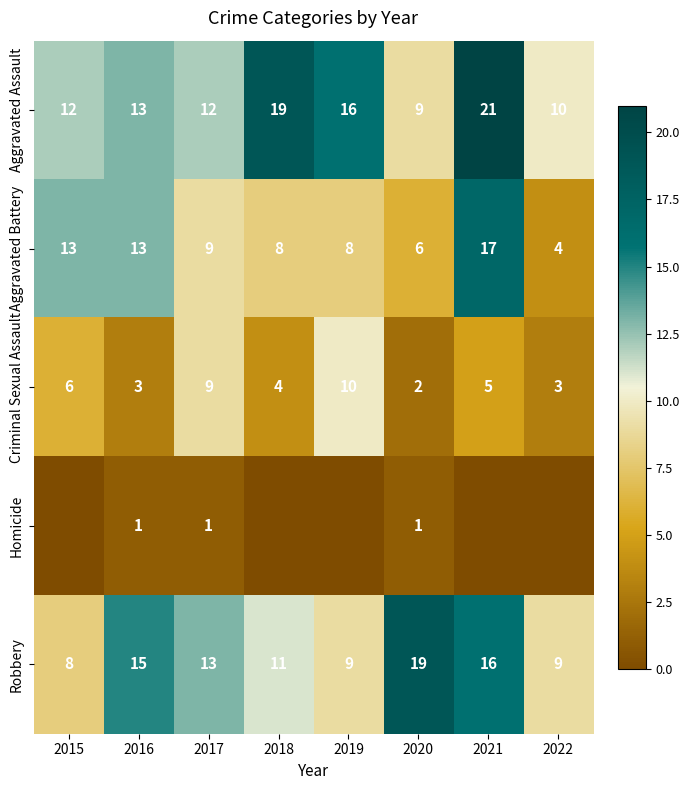

The Criminal Sexual Assault series shows 7 at 2021. True or false?

False